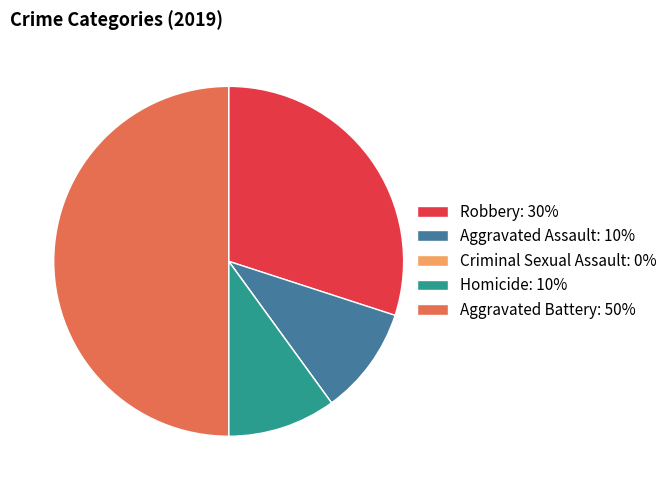

Combined, do Aggravated Assault: 10% and Robbery: 30% account for over 50%?

No